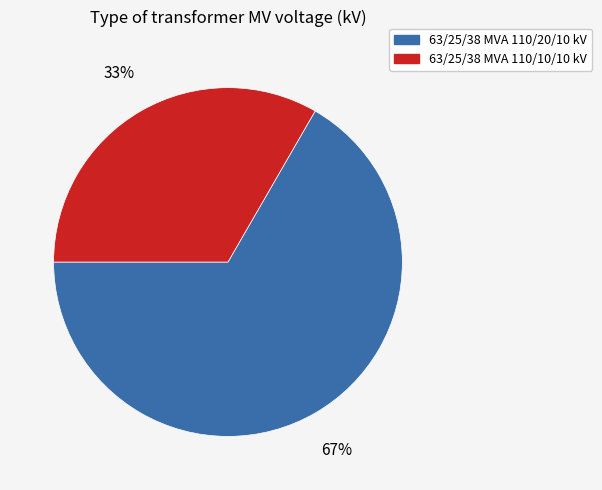

Count the number of slices in the pie.

2